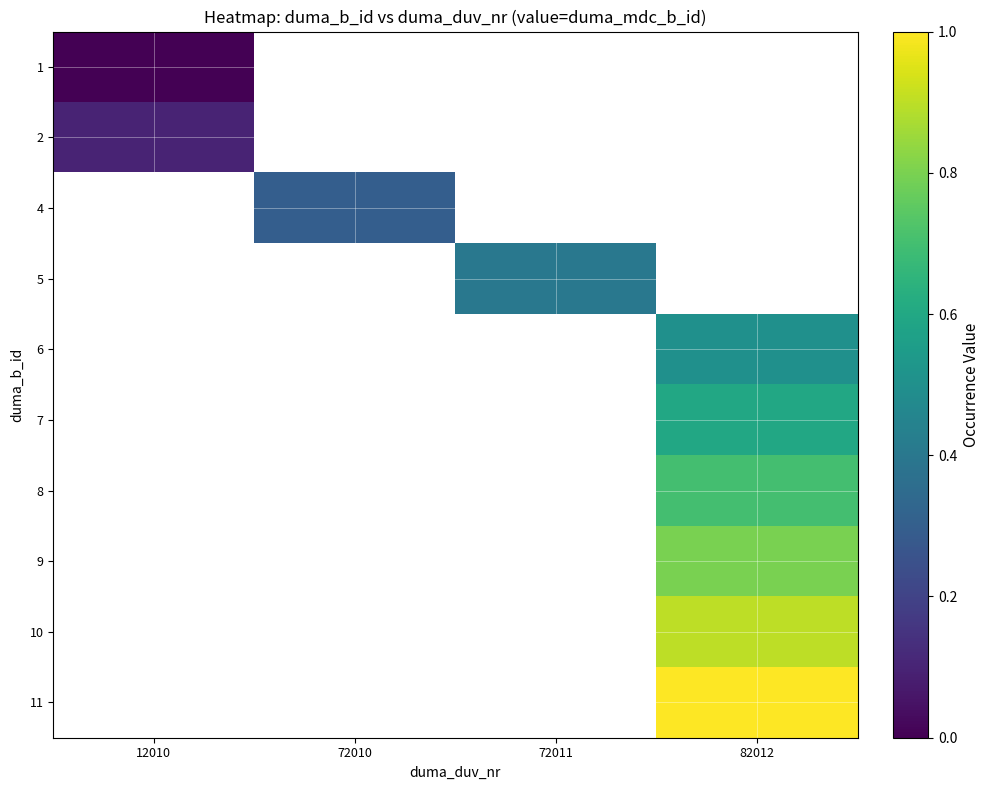

Which label corresponds to the largest value in the chart?

82012